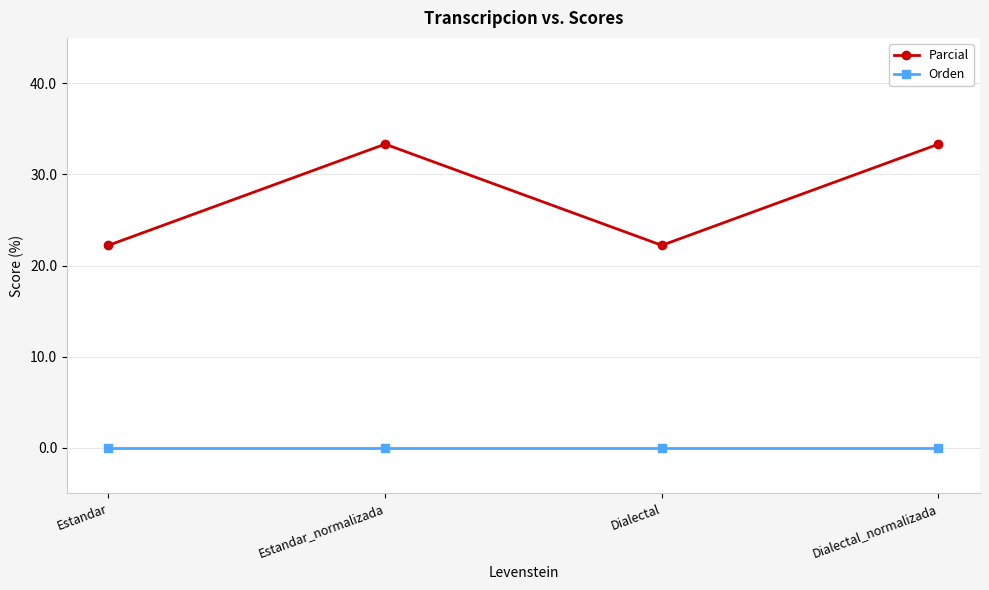

Which series has the widest spread of values?

Parcial